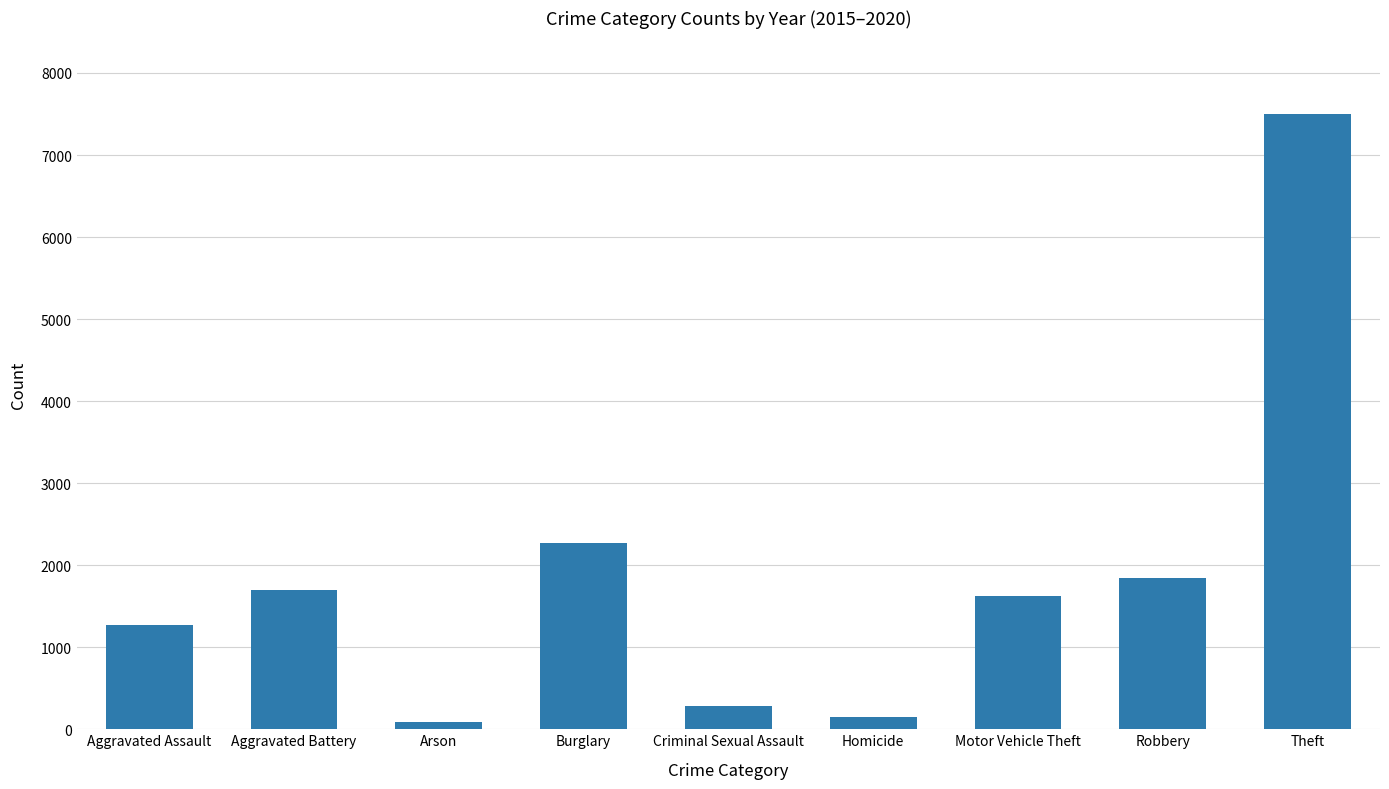

Count the number of data series in this chart.

1